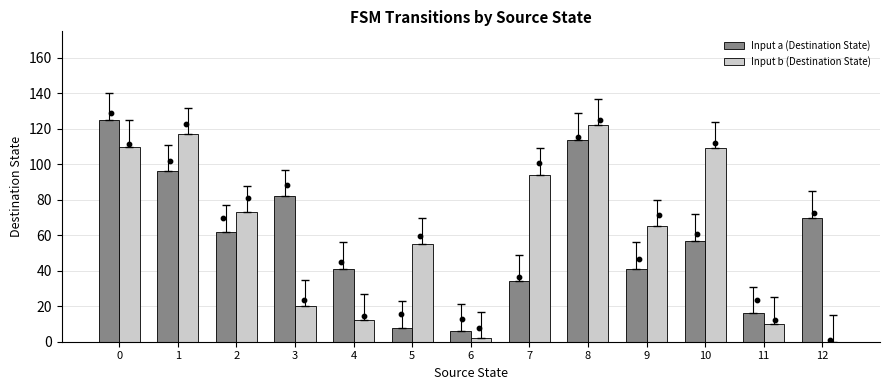

Which series reaches the maximum Y coordinate?

Input a (Destination State)